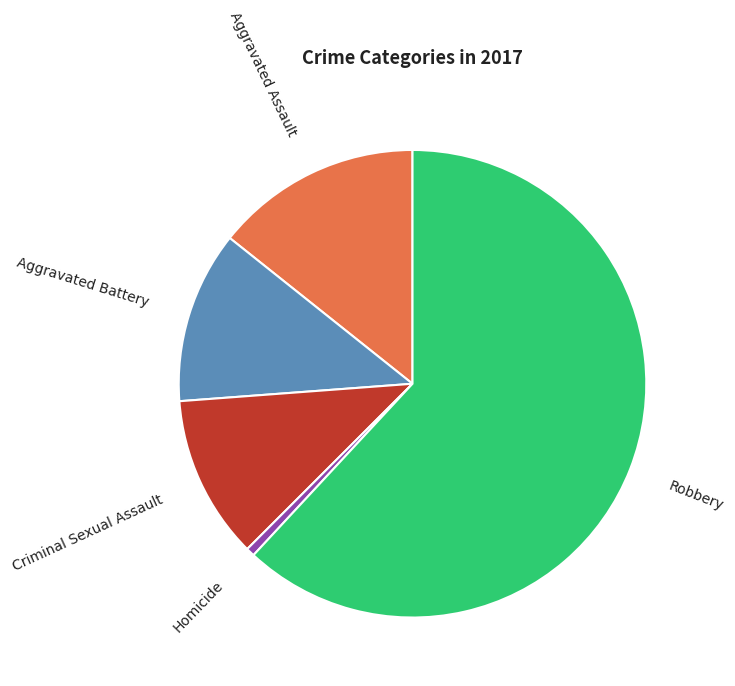

Which slice is the smallest?

Homicide